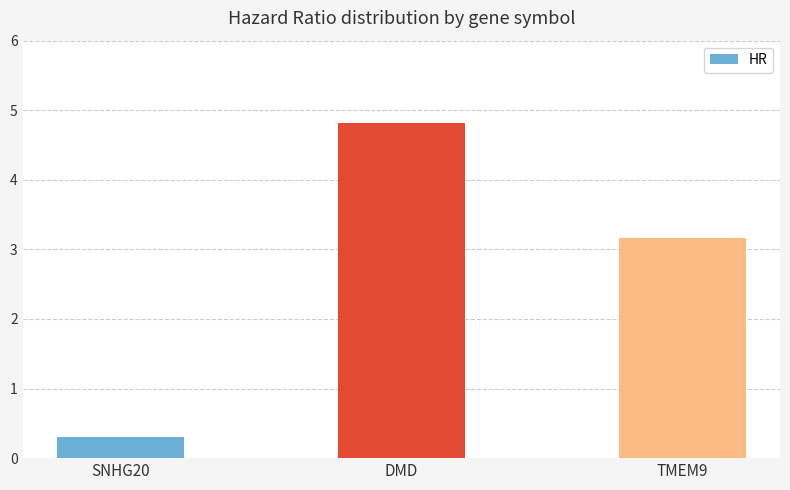

The chart shows a value of 4.6 at TMEM9. True or false?

False